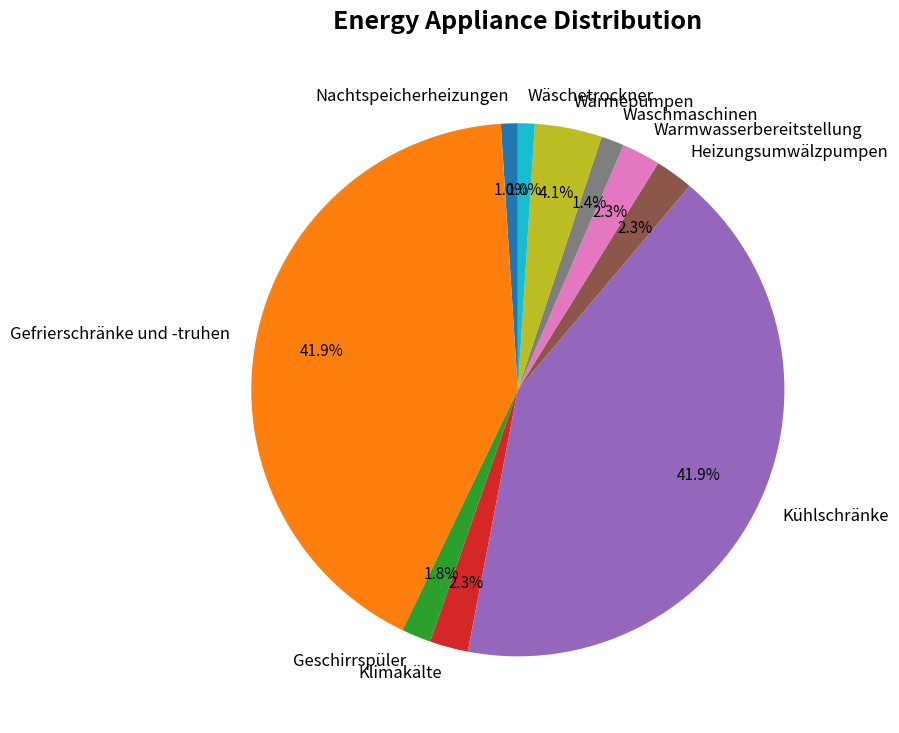

What is the ratio of the value at Warmwasserbereitstellung to the value at Kühlschränke?

0.1